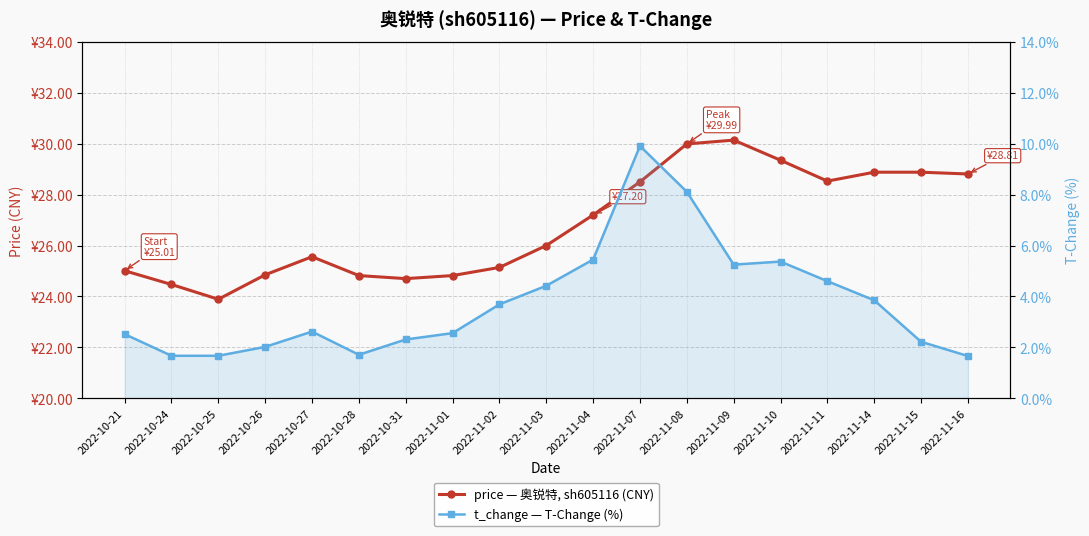

Which series has the largest total across all categories?

price — 奥锐特, sh605116 (CNY)